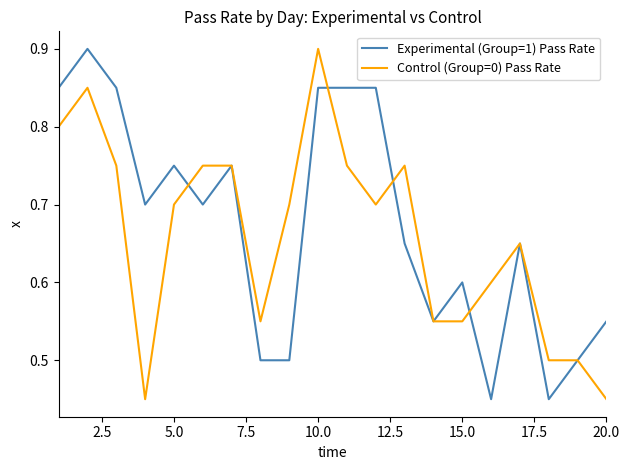

What is the maximum value for Experimental (Group=1) Pass Rate?

0.9